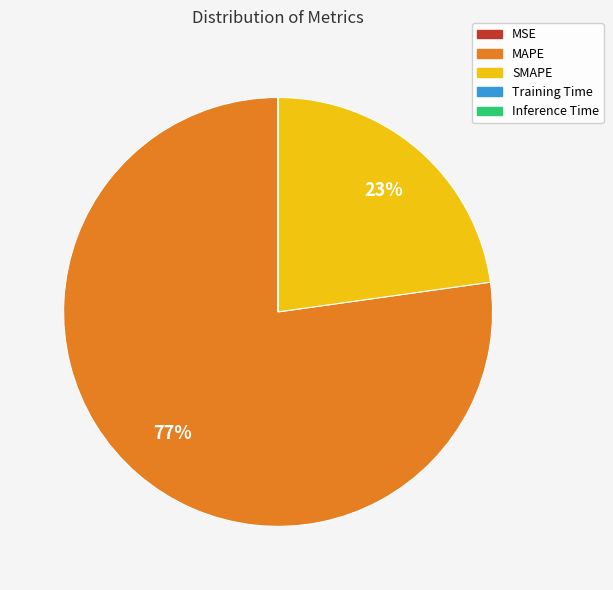

What is the largest slice in the pie chart?

MAPE